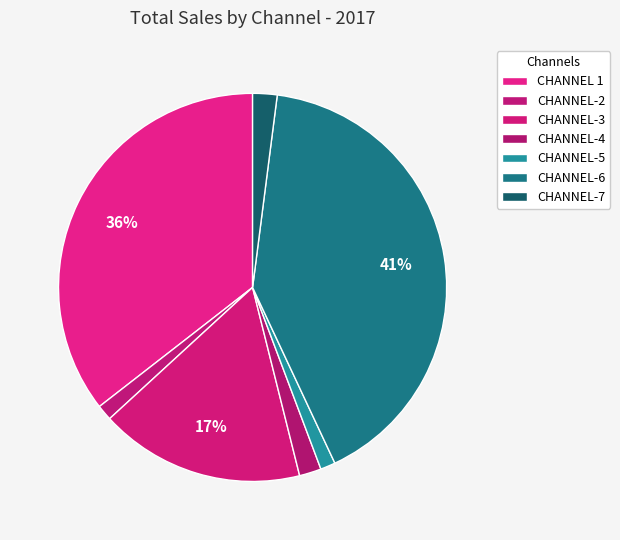

What is the total percentage of CHANNEL-3 and CHANNEL-5?

18.3%